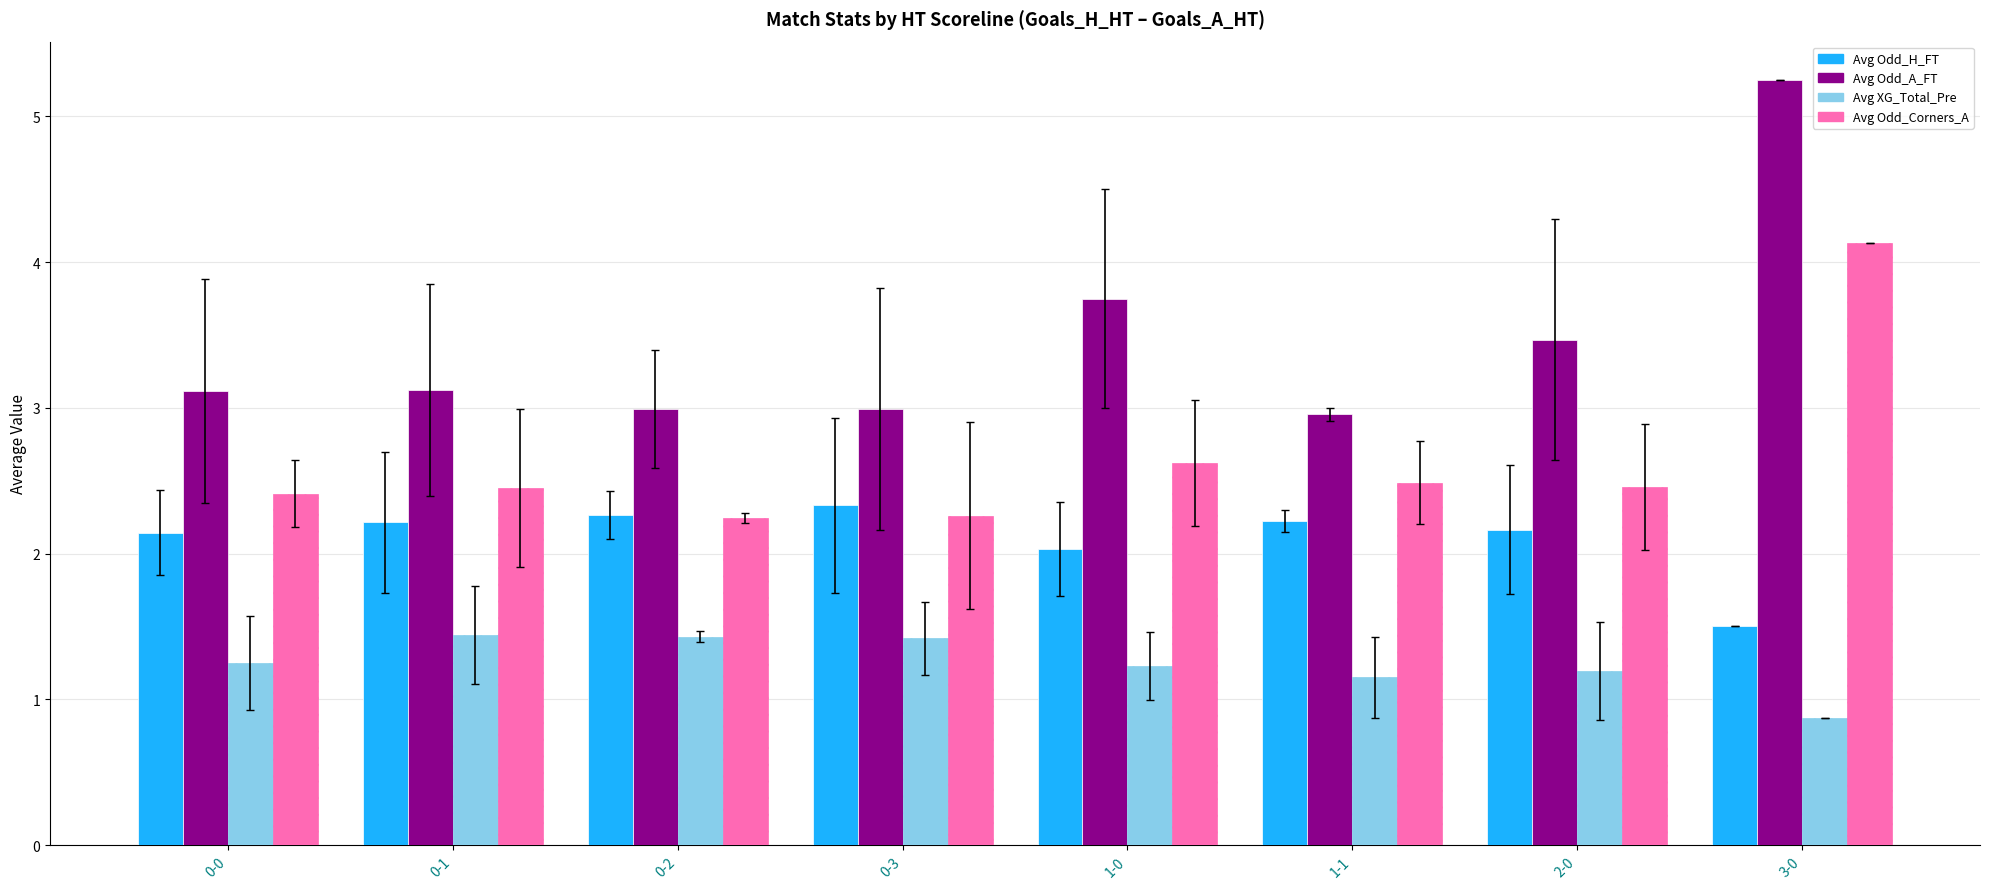

What is the sum of the Avg XG_Total_Pre values at 0-2 and 1-1?

2.6